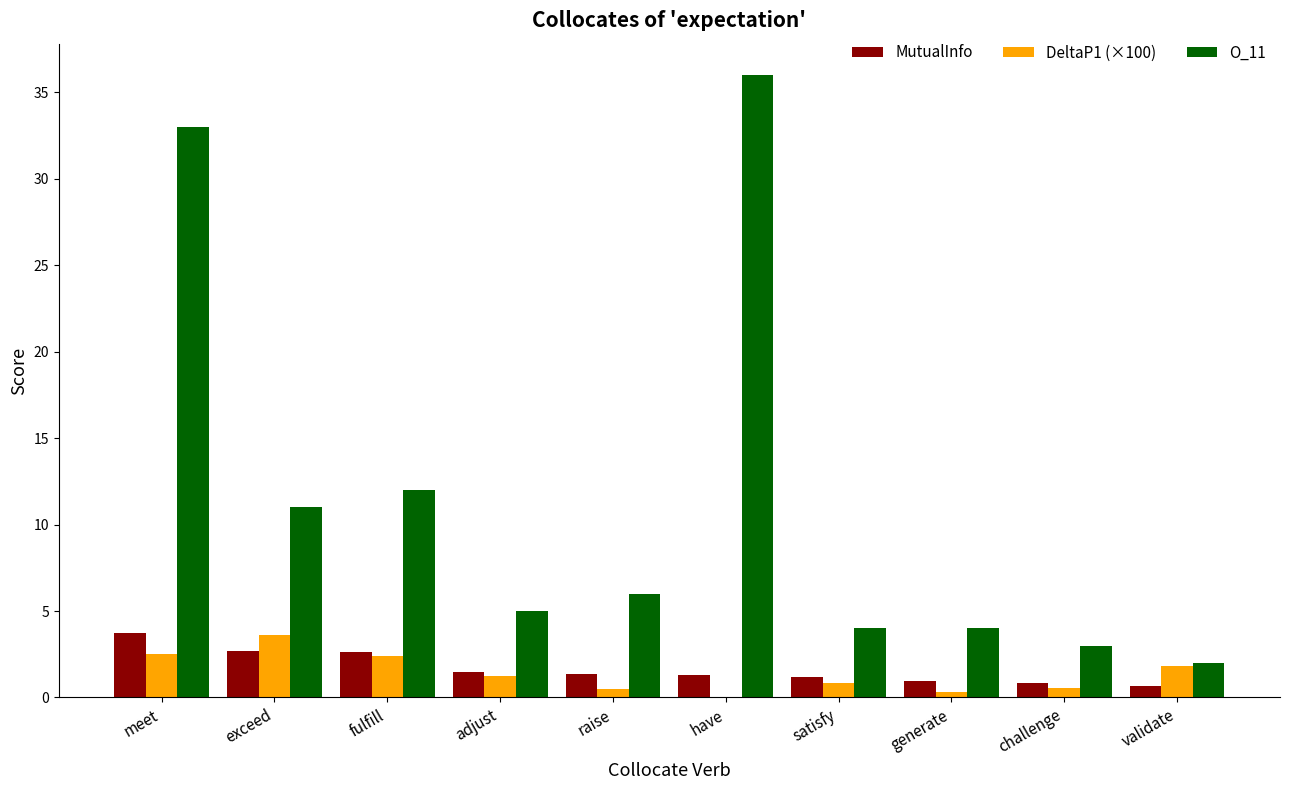

What is the highest value of the MutualInfo series?

3.7